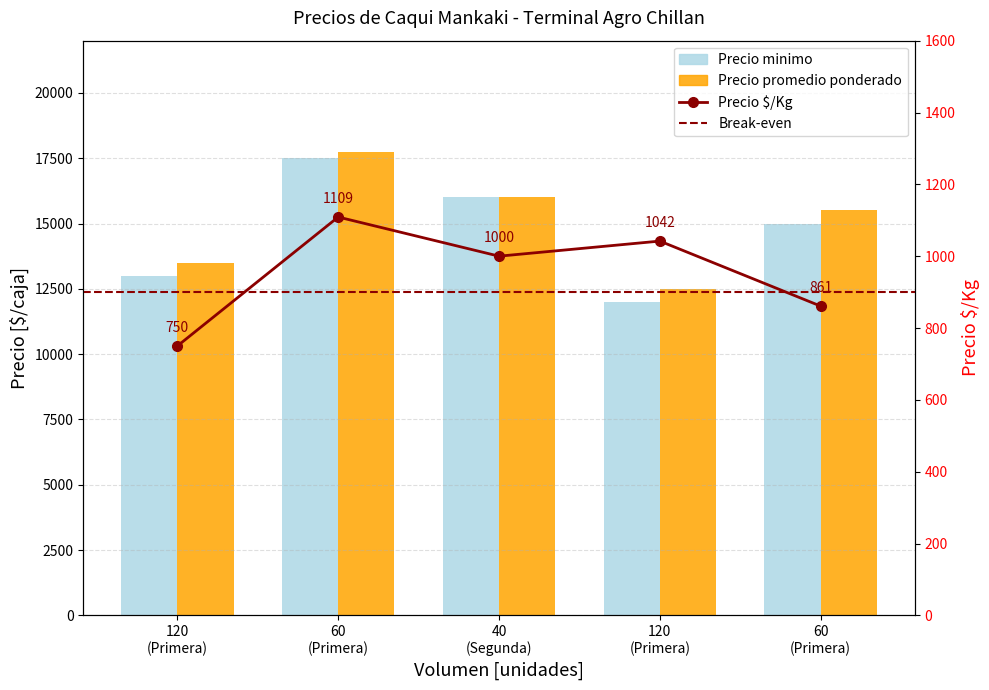

Which series has the largest total across all categories?

Precio promedio ponderado